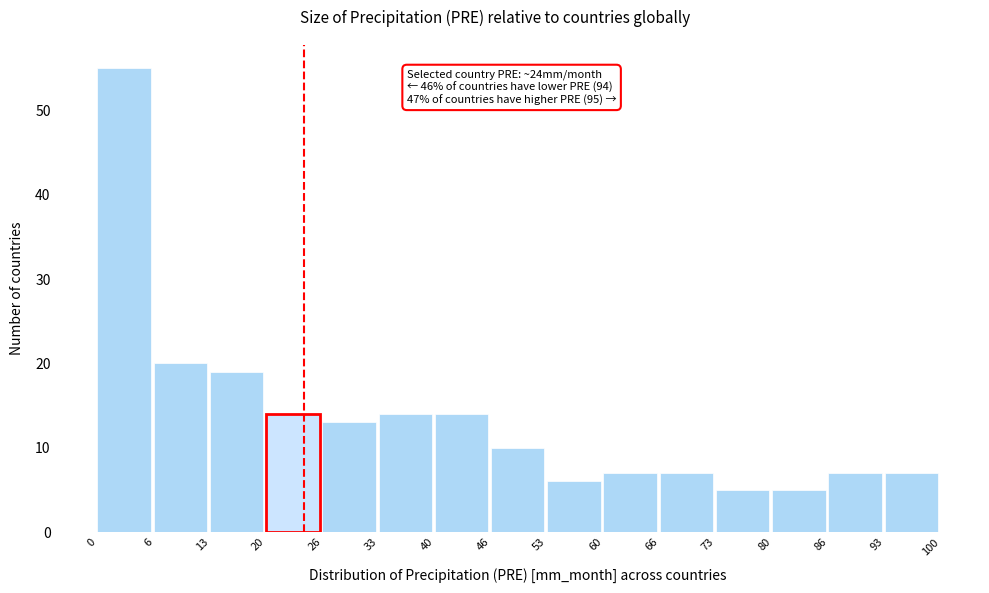

Over which range of the x-axis is the bar tallest?

0 to 6